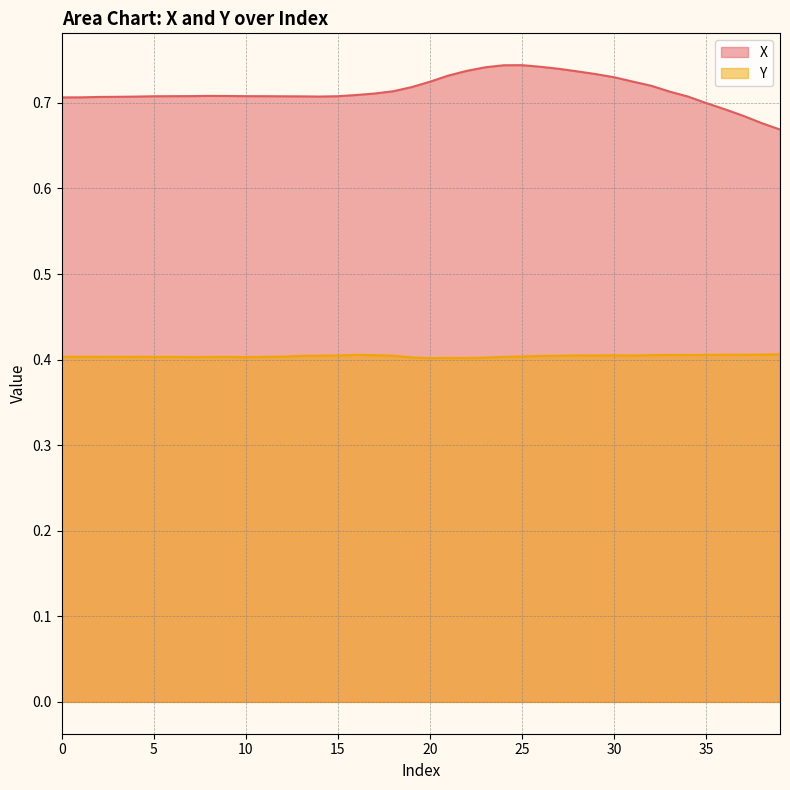

The Y series shows 0.4 at 33. True or false?

True